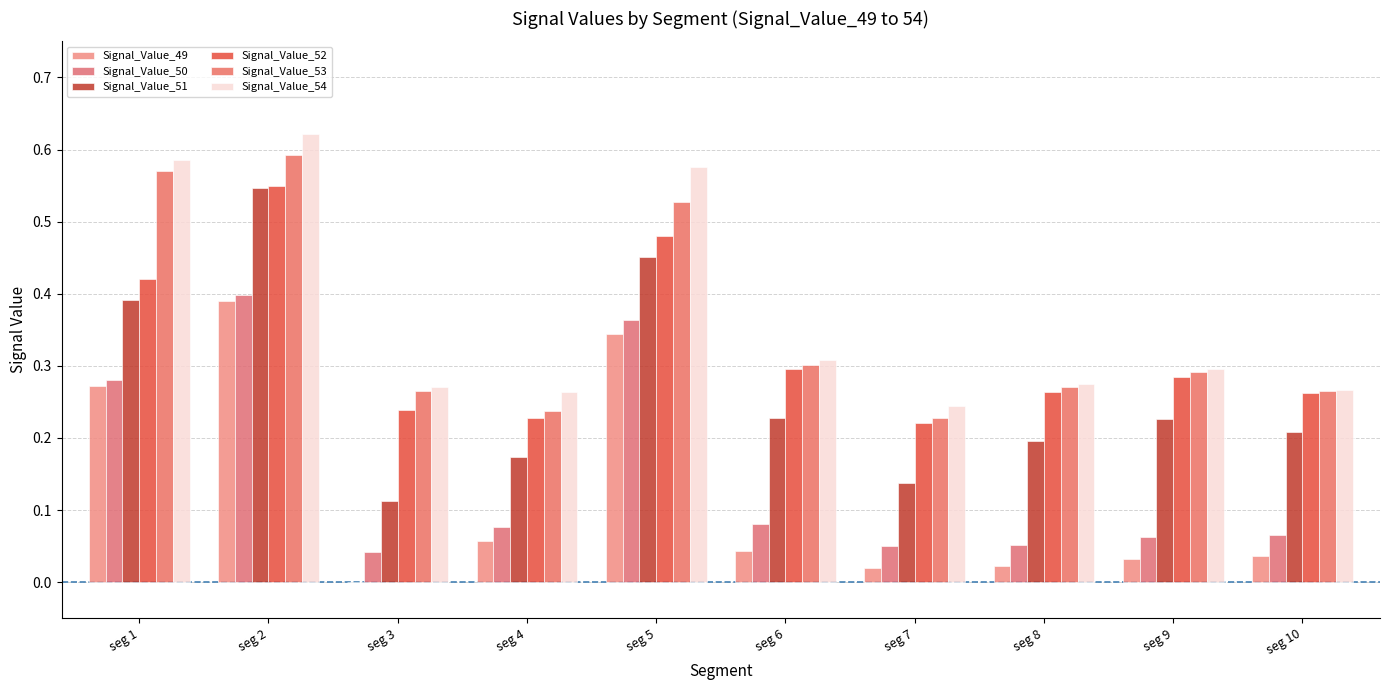

Are the bars horizontal?

No